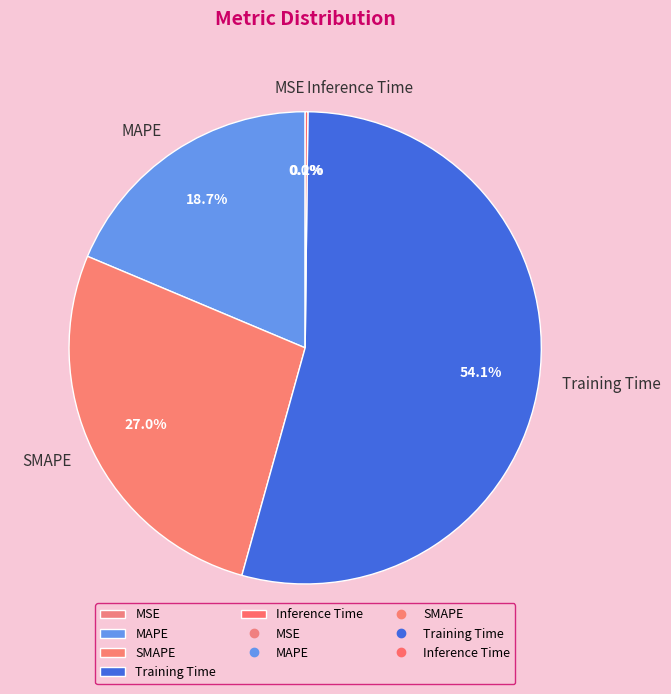

What is the largest slice in the pie chart?

Training Time